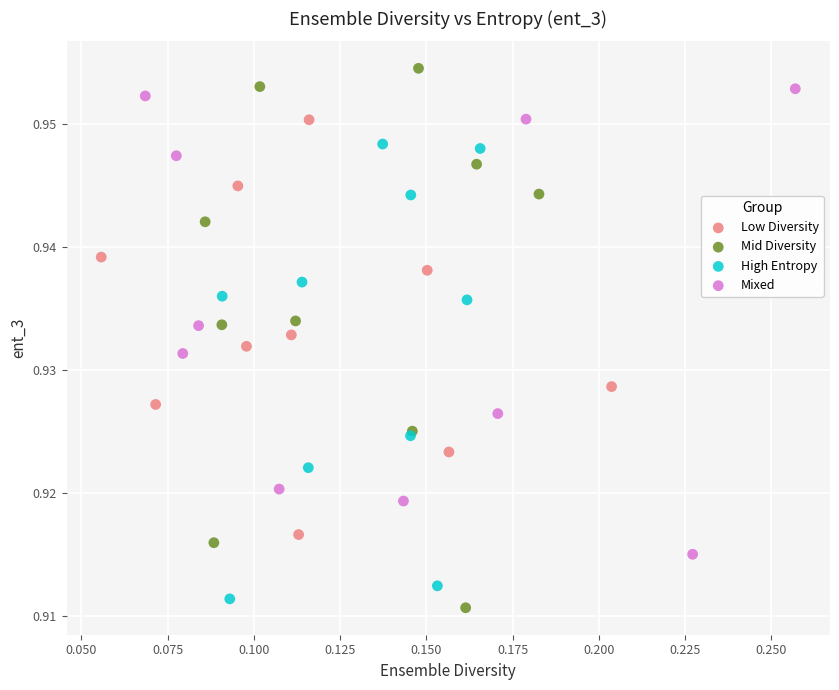

Which series has the largest Y range (max minus min)?

Mid Diversity